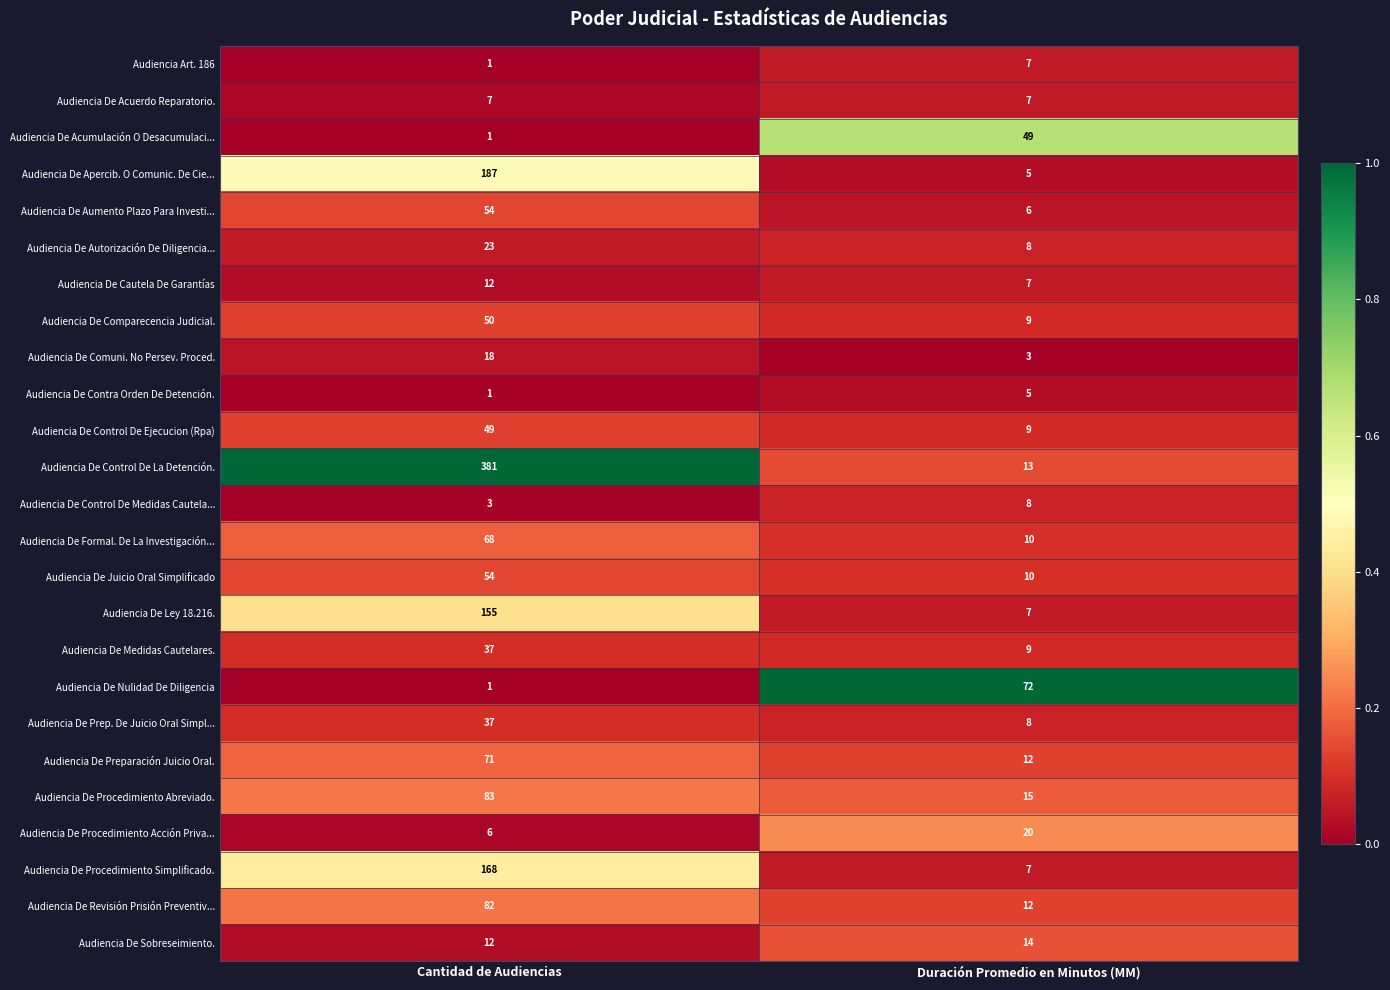

True or false: Audiencia De Sobreseimiento. has a value of 4 at Cantidad de Audiencias.

False